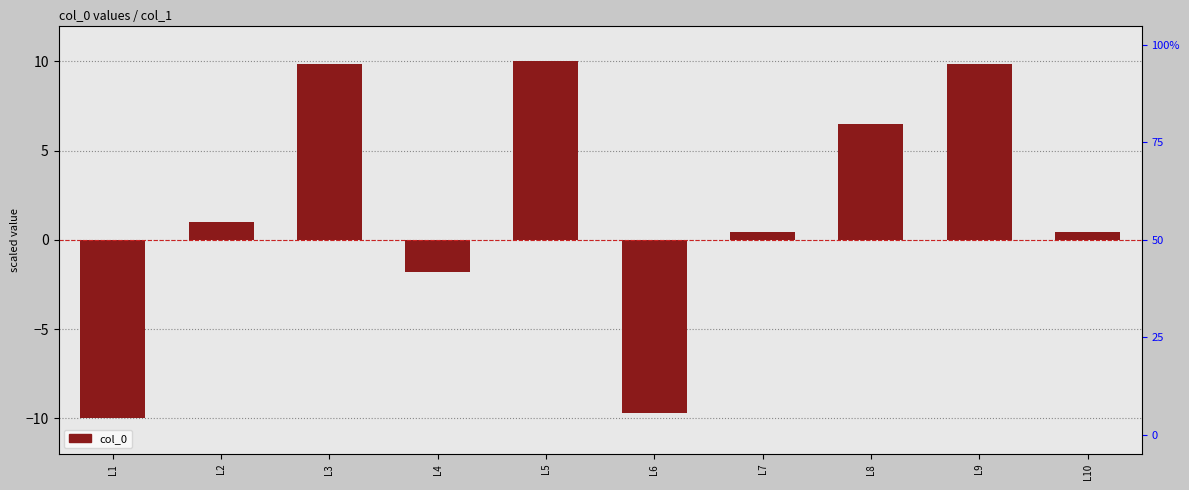

At which category does the chart reach its peak across all series?

L5